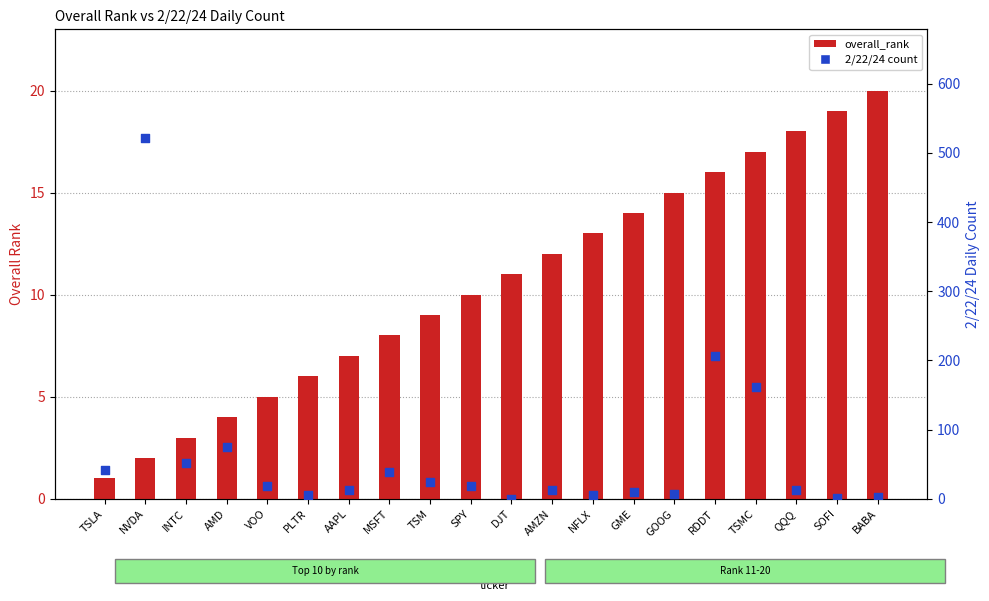

At how many categories does at least one series exceed 336?

1